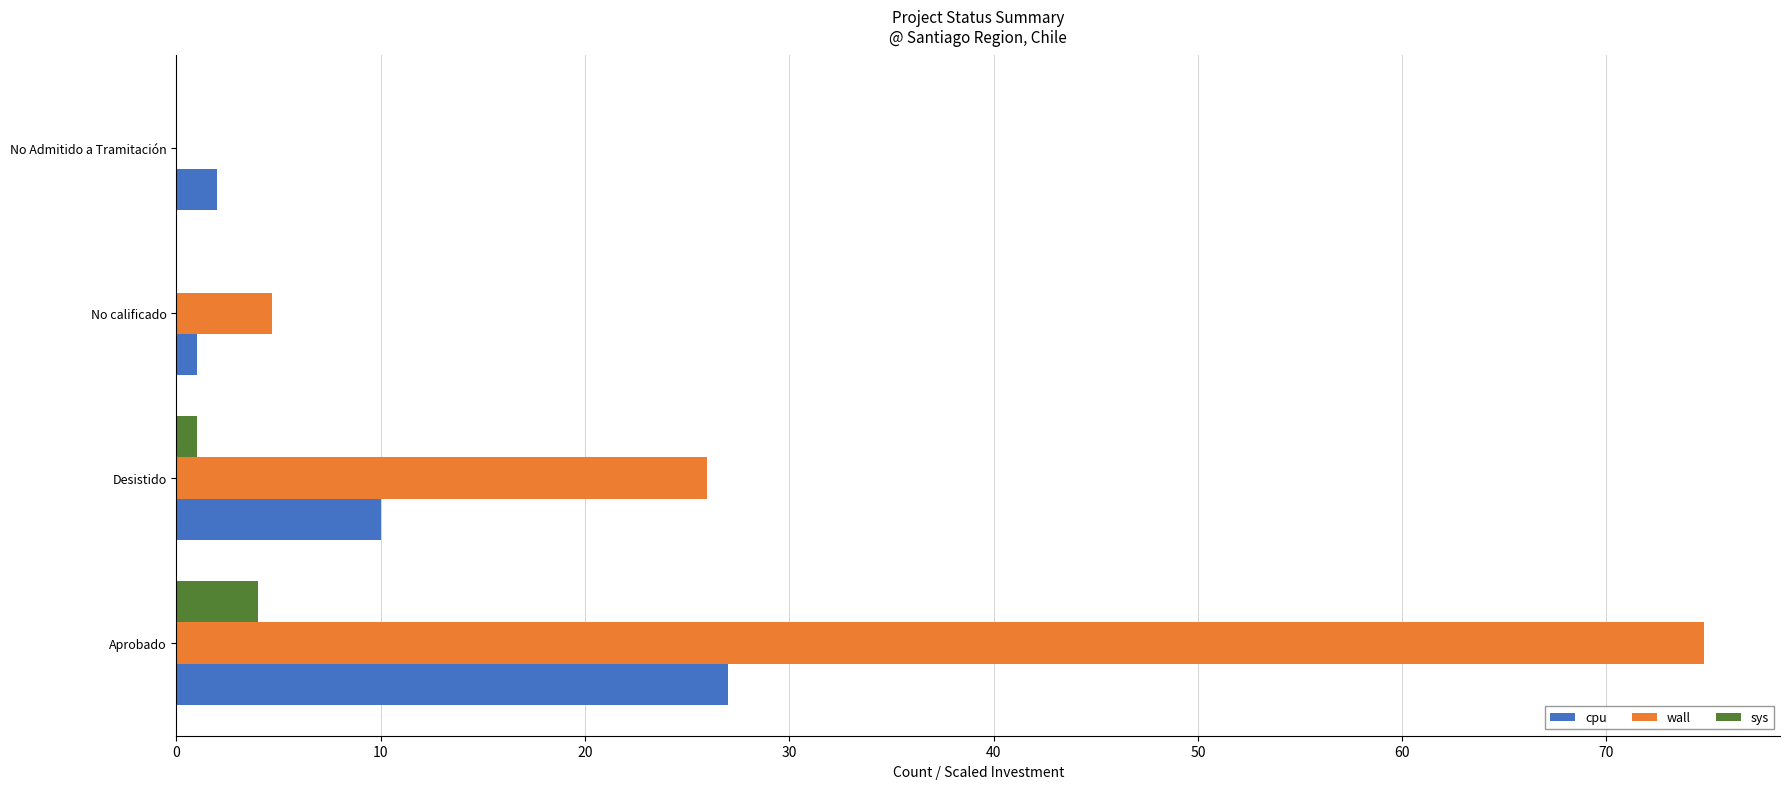

Between Desistido and No calificado, which series saw the biggest shift?

wall